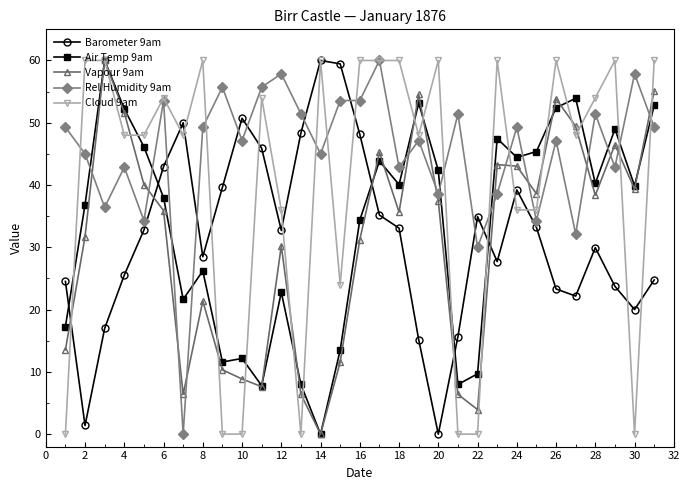

What is the value of the Cloud 9am point at the 20th from the left?

60.0